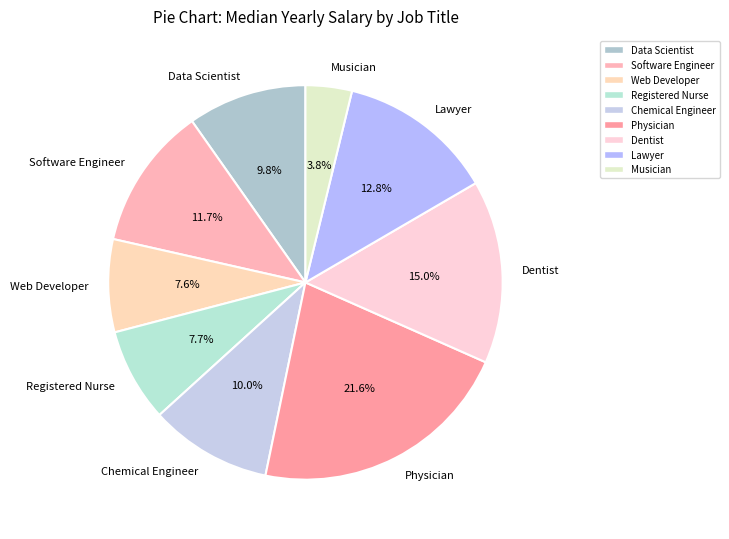

To the nearest percent, what is the difference between the Musician and Web Developer slice percentages?

4%